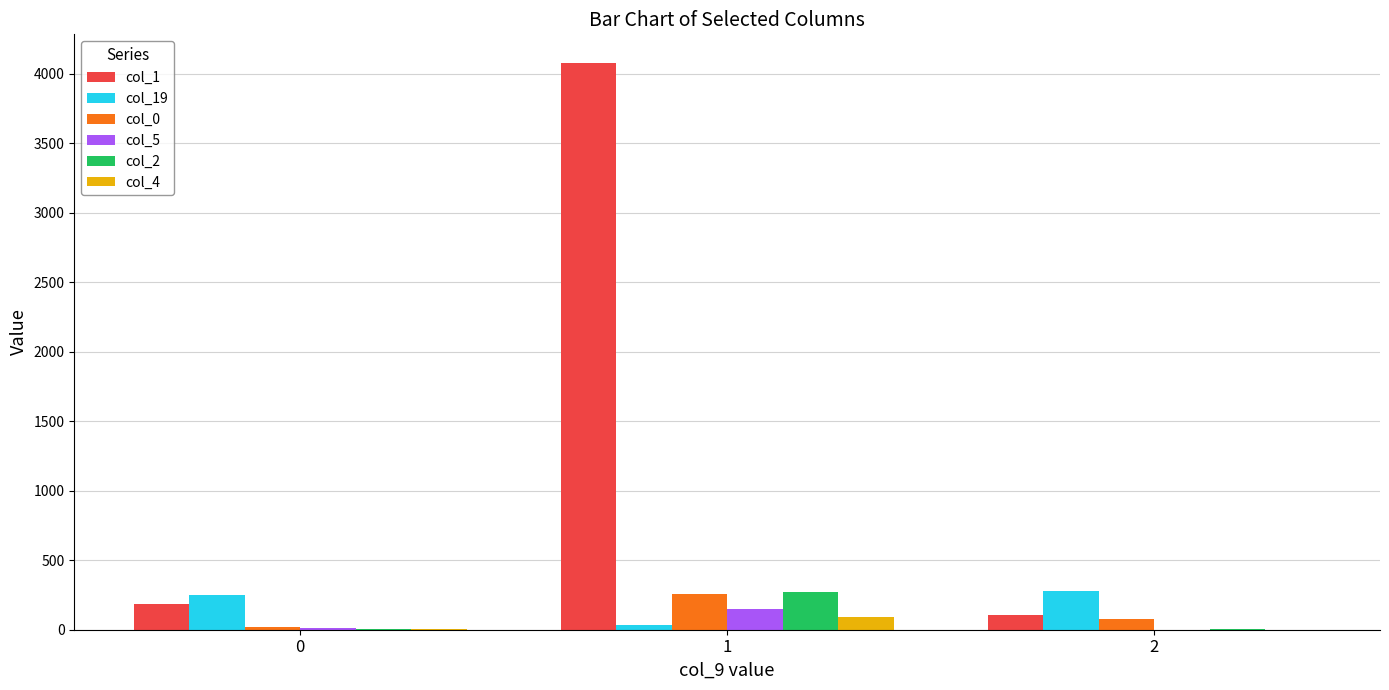

The col_1 series shows 42 at 0. True or false?

False